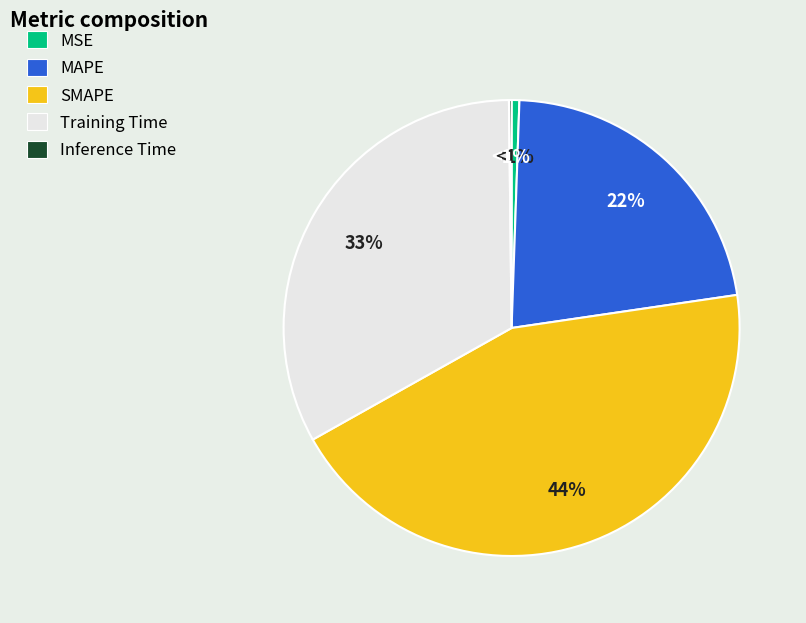

Is there a majority slice in this chart?

No